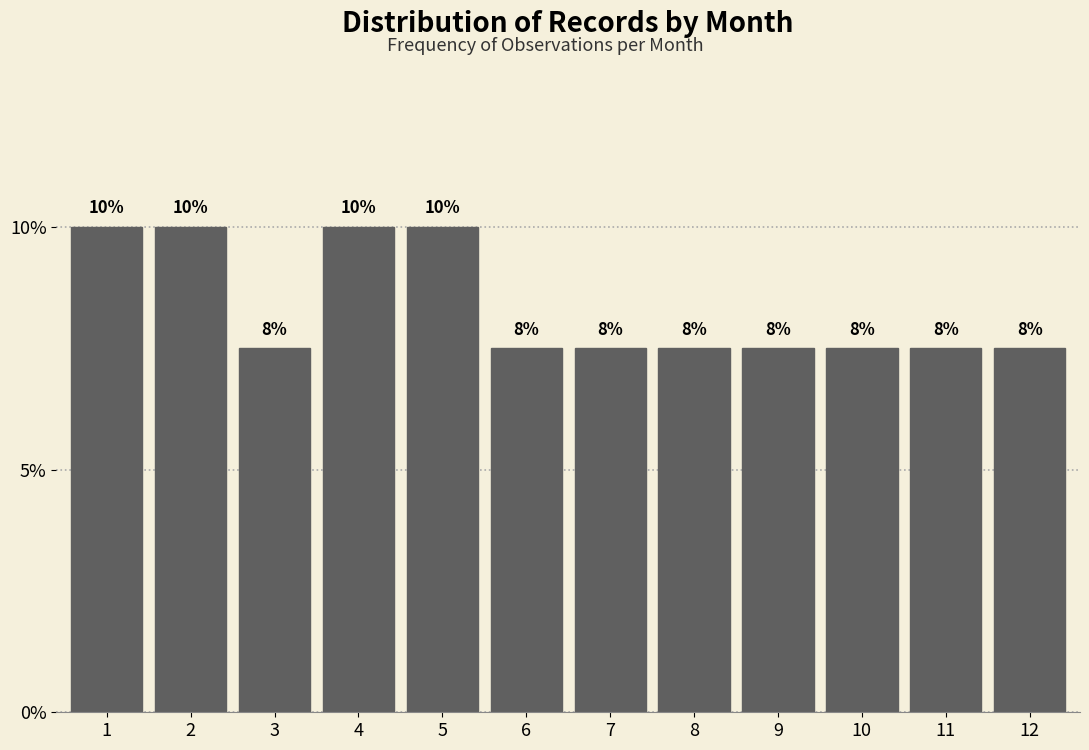

Does the chart contain any negative values?

No